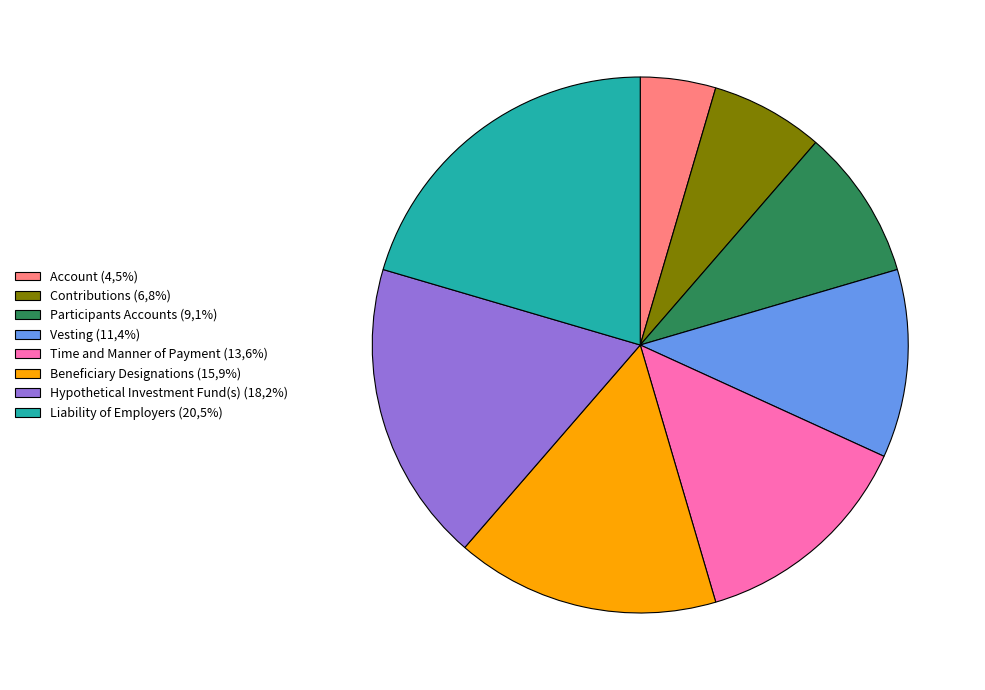

True or false: Time and Manner of Payment accounts for 14% of the total.

True